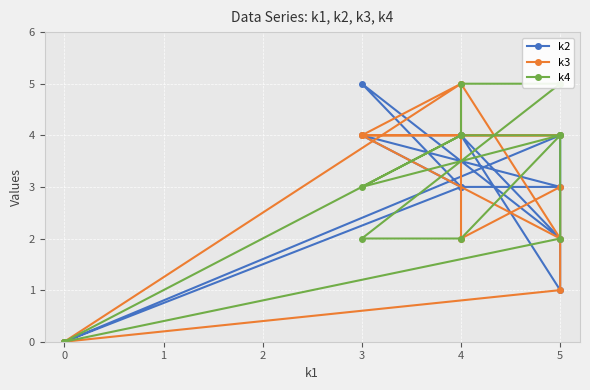

At 5, list the series in order from smallest to largest.

k2, k3, k4